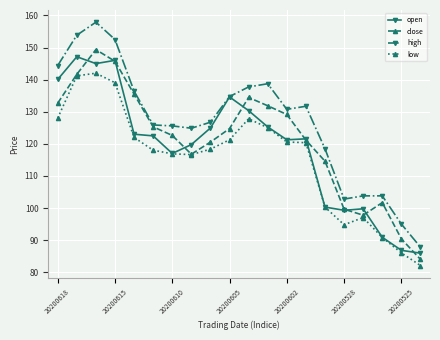

How many distinct data groups are displayed?

4